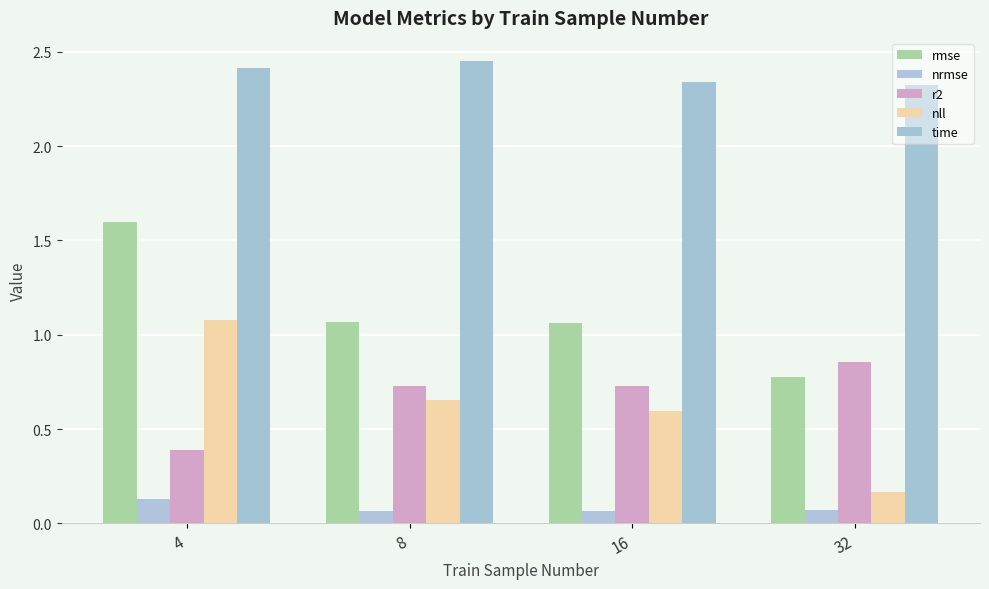

Count the number of categories in the chart.

4